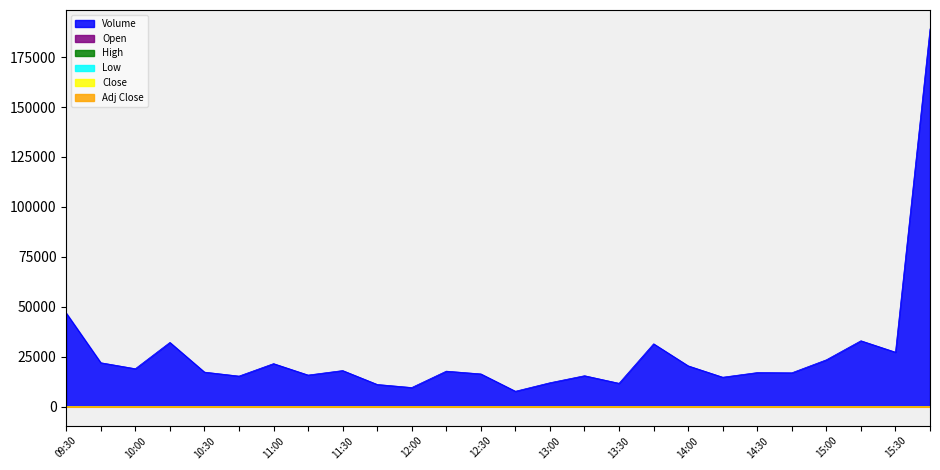

Where is Close nearest to the value 142?

2024-04-22 12:15